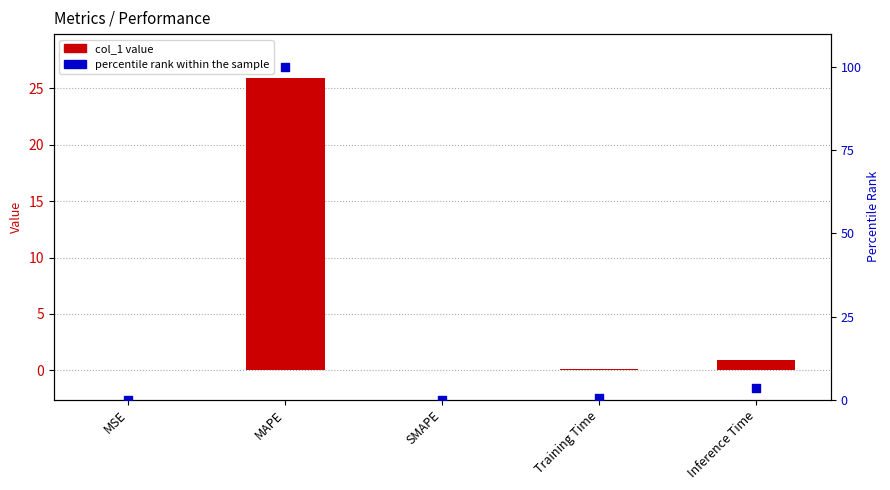

At how many categories does at least one series exceed 18?

1